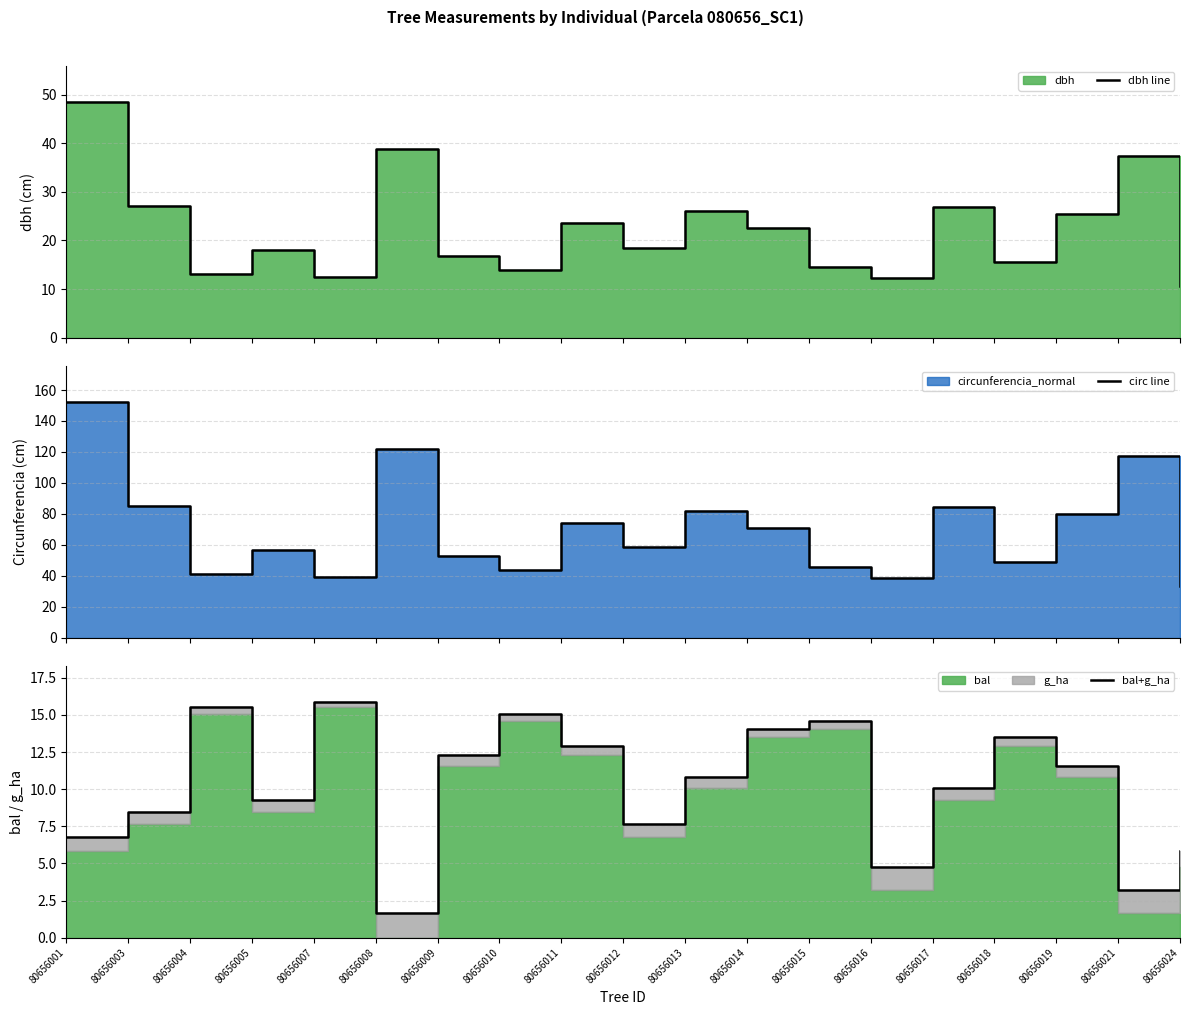

True or false: circ line and dbh line intersect in this chart.

False